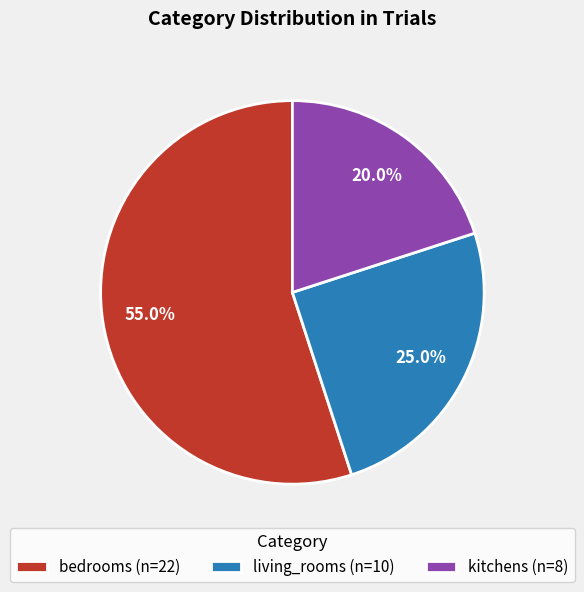

Combined, what portion of the pie is bedrooms and living_rooms?

80.0%